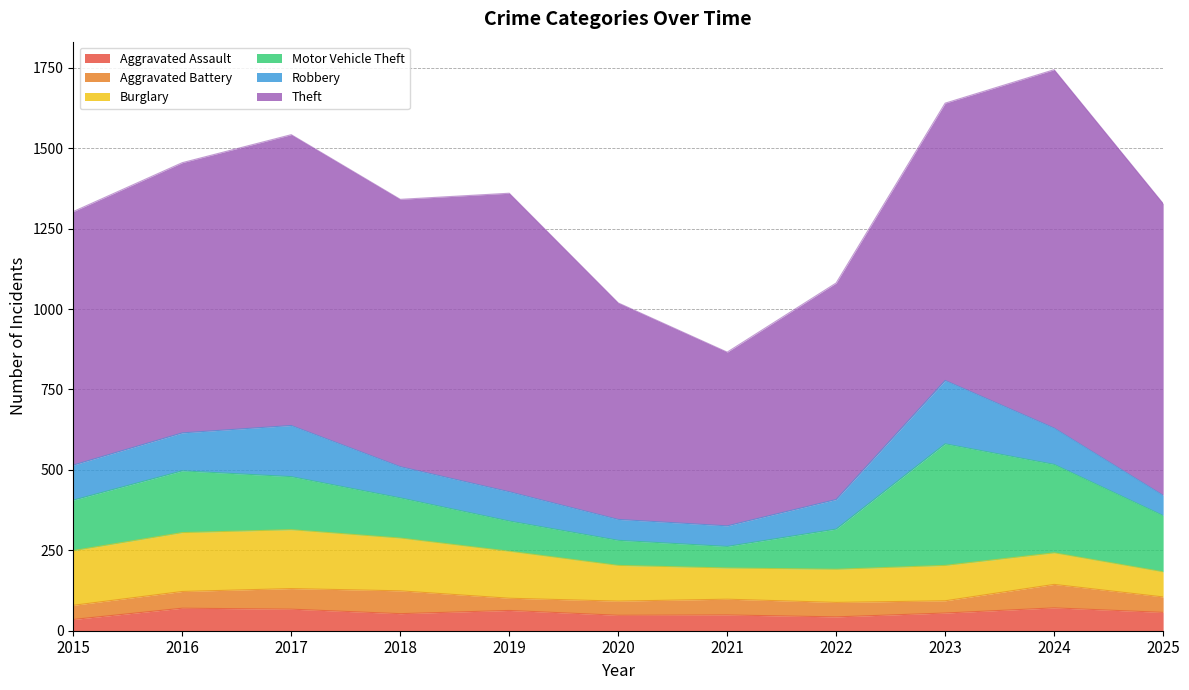

What is the highest value of the Robbery series?

197